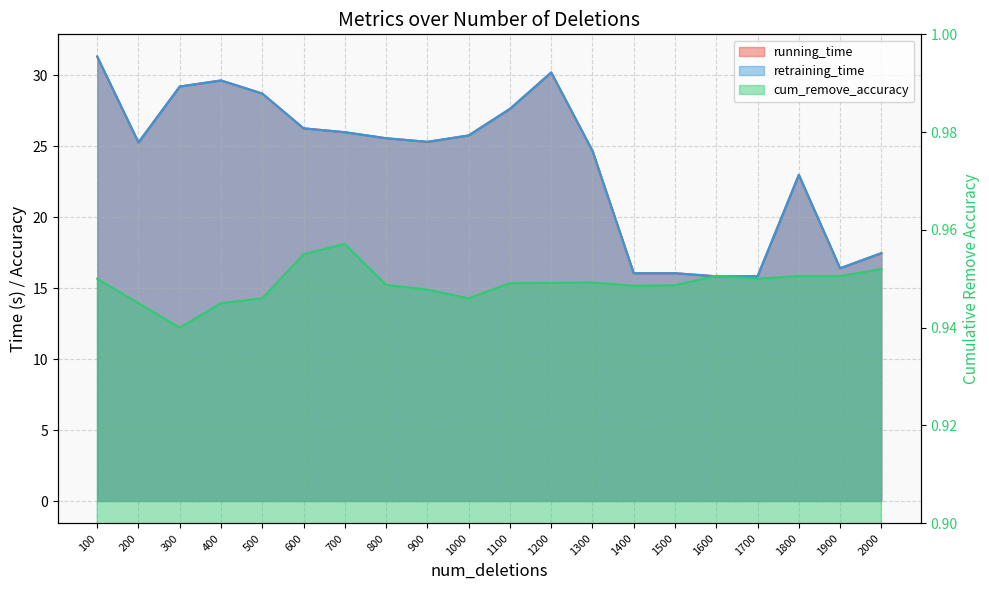

What is the value of the cum_remove_accuracy point at the 10th from the left?

0.9